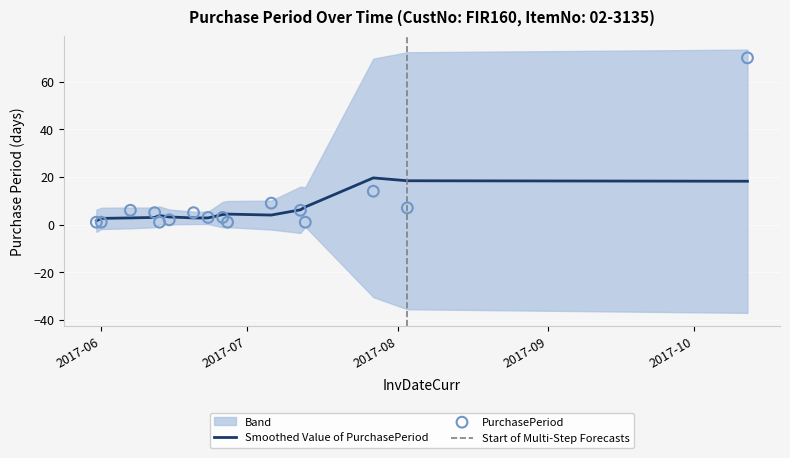

Which has a higher value, 2017-06-23 or 2017-06-20?

2017-06-20